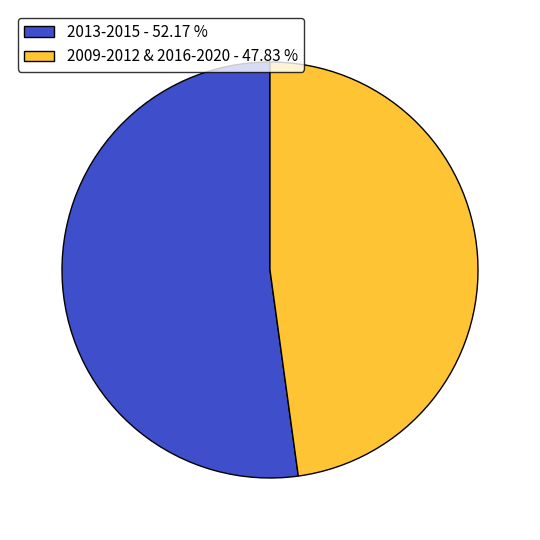

Is there a majority slice in this chart?

Yes